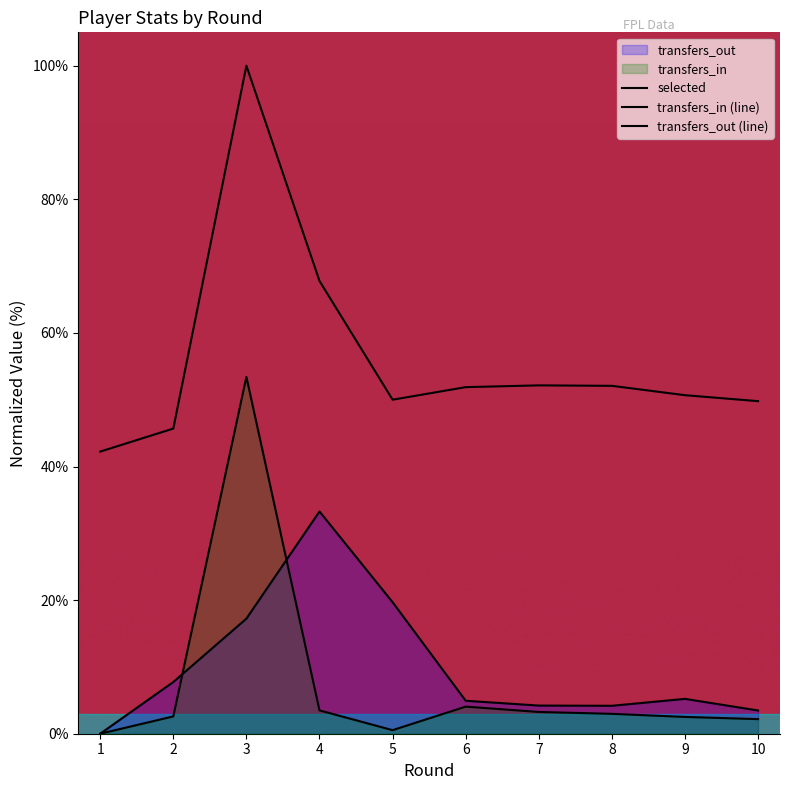

How many values in the transfers_in series exceed 2?

8